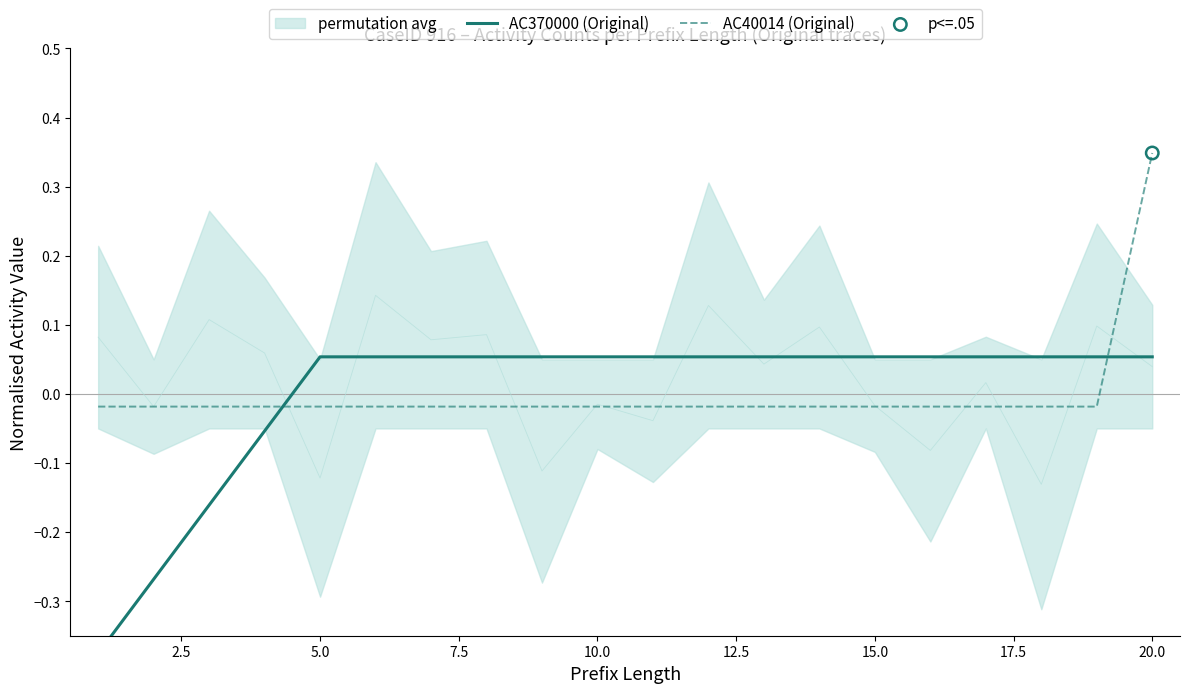

Which series contains the highest Y value?

AC40014 (Original)